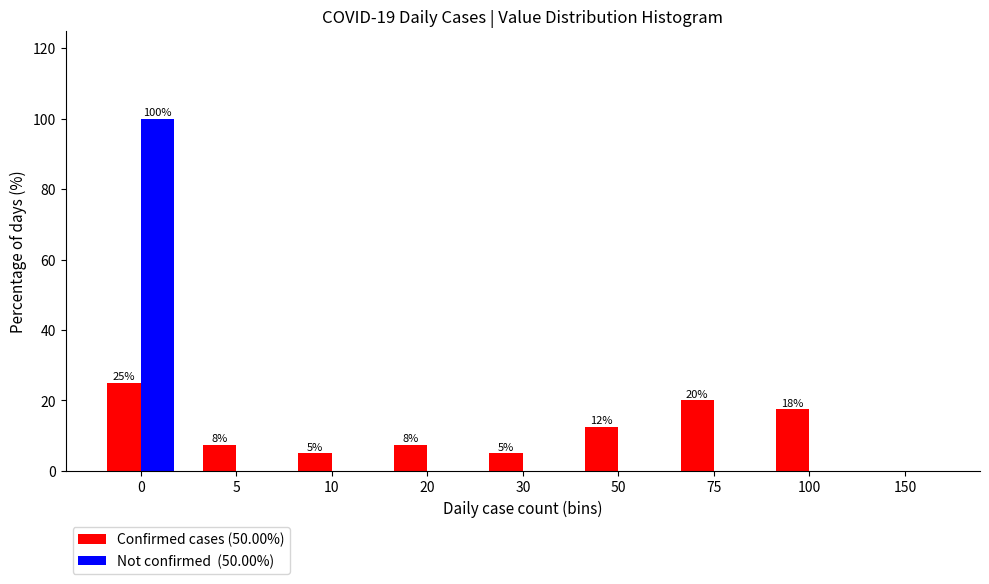

What is the total value across all series at 30?

5.0